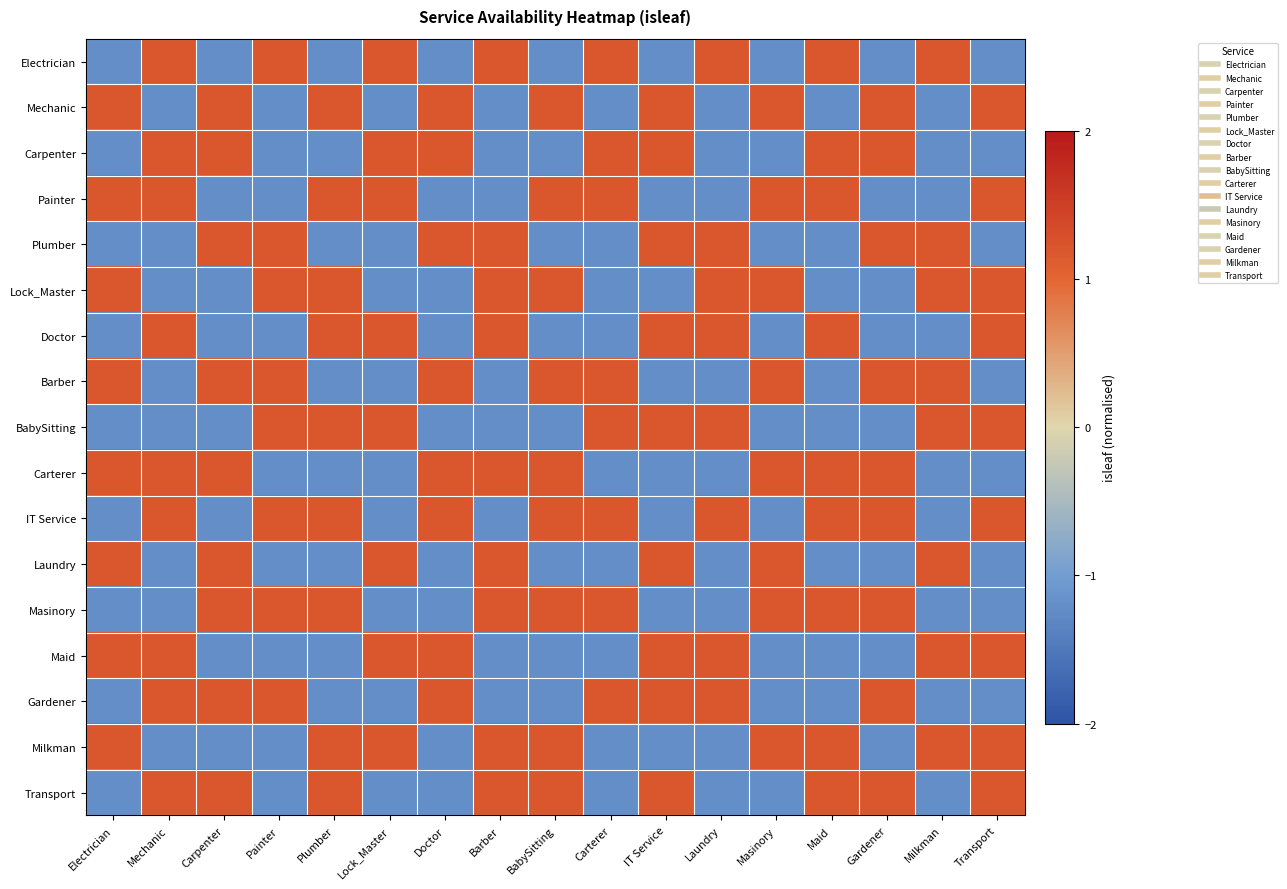

Reading left to right, what are all the values shown in this chart?

Electrician: Electrician=-1.2	Mechanic=1.2	Carpenter=-1.2	Painter=1.2	Plumber=-1.2	Lock_Master=1.2	Doctor=-1.2	Barber=1.2	BabySitting=-1.2	Carterer=1.2	IT Service=-1.2	Laundry=1.2	Masinory=-1.2	Maid=1.2	Gardener=-1.2	Milkman=1.2	Transport=-1.2
Mechanic: Electrician=1.2	Mechanic=-1.2	Carpenter=1.2	Painter=-1.2	Plumber=1.2	Lock_Master=-1.2	Doctor=1.2	Barber=-1.2	BabySitting=1.2	Carterer=-1.2	IT Service=1.2	Laundry=-1.2	Masinory=1.2	Maid=-1.2	Gardener=1.2	Milkman=-1.2	Transport=1.2
Carpenter: Electrician=-1.2	Mechanic=1.2	Carpenter=1.2	Painter=-1.2	Plumber=-1.2	Lock_Master=1.2	Doctor=1.2	Barber=-1.2	BabySitting=-1.2	Carterer=1.2	IT Service=1.2	Laundry=-1.2	Masinory=-1.2	Maid=1.2	Gardener=1.2	Milkman=-1.2	Transport=-1.2
Painter: Electrician=1.2	Mechanic=1.2	Carpenter=-1.2	Painter=-1.2	Plumber=1.2	Lock_Master=1.2	Doctor=-1.2	Barber=-1.2	BabySitting=1.2	Carterer=1.2	IT Service=-1.2	Laundry=-1.2	Masinory=1.2	Maid=1.2	Gardener=-1.2	Milkman=-1.2	Transport=1.2
Plumber: Electrician=-1.2	Mechanic=-1.2	Carpenter=1.2	Painter=1.2	Plumber=-1.2	Lock_Master=-1.2	Doctor=1.2	Barber=1.2	BabySitting=-1.2	Carterer=-1.2	IT Service=1.2	Laundry=1.2	Masinory=-1.2	Maid=-1.2	Gardener=1.2	Milkman=1.2	Transport=-1.2
Lock_Master: Electrician=1.2	Mechanic=-1.2	Carpenter=-1.2	Painter=1.2	Plumber=1.2	Lock_Master=-1.2	Doctor=-1.2	Barber=1.2	BabySitting=1.2	Carterer=-1.2	IT Service=-1.2	Laundry=1.2	Masinory=1.2	Maid=-1.2	Gardener=-1.2	Milkman=1.2	Transport=1.2
Doctor: Electrician=-1.2	Mechanic=1.2	Carpenter=-1.2	Painter=-1.2	Plumber=1.2	Lock_Master=1.2	Doctor=-1.2	Barber=1.2	BabySitting=-1.2	Carterer=-1.2	IT Service=1.2	Laundry=1.2	Masinory=-1.2	Maid=1.2	Gardener=-1.2	Milkman=-1.2	Transport=1.2
Barber: Electrician=1.2	Mechanic=-1.2	Carpenter=1.2	Painter=1.2	Plumber=-1.2	Lock_Master=-1.2	Doctor=1.2	Barber=-1.2	BabySitting=1.2	Carterer=1.2	IT Service=-1.2	Laundry=-1.2	Masinory=1.2	Maid=-1.2	Gardener=1.2	Milkman=1.2	Transport=-1.2
BabySitting: Electrician=-1.2	Mechanic=-1.2	Carpenter=-1.2	Painter=1.2	Plumber=1.2	Lock_Master=1.2	Doctor=-1.2	Barber=-1.2	BabySitting=-1.2	Carterer=1.2	IT Service=1.2	Laundry=1.2	Masinory=-1.2	Maid=-1.2	Gardener=-1.2	Milkman=1.2	Transport=1.2
Carterer: Electrician=1.2	Mechanic=1.2	Carpenter=1.2	Painter=-1.2	Plumber=-1.2	Lock_Master=-1.2	Doctor=1.2	Barber=1.2	BabySitting=1.2	Carterer=-1.2	IT Service=-1.2	Laundry=-1.2	Masinory=1.2	Maid=1.2	Gardener=1.2	Milkman=-1.2	Transport=-1.2
IT Service: Electrician=-1.2	Mechanic=1.2	Carpenter=-1.2	Painter=1.2	Plumber=1.2	Lock_Master=-1.2	Doctor=1.2	Barber=-1.2	BabySitting=1.2	Carterer=1.2	IT Service=-1.2	Laundry=1.2	Masinory=-1.2	Maid=1.2	Gardener=1.2	Milkman=-1.2	Transport=1.2
Laundry: Electrician=1.2	Mechanic=-1.2	Carpenter=1.2	Painter=-1.2	Plumber=-1.2	Lock_Master=1.2	Doctor=-1.2	Barber=1.2	BabySitting=-1.2	Carterer=-1.2	IT Service=1.2	Laundry=-1.2	Masinory=1.2	Maid=-1.2	Gardener=-1.2	Milkman=1.2	Transport=-1.2
Masinory: Electrician=-1.2	Mechanic=-1.2	Carpenter=1.2	Painter=1.2	Plumber=1.2	Lock_Master=-1.2	Doctor=-1.2	Barber=1.2	BabySitting=1.2	Carterer=1.2	IT Service=-1.2	Laundry=-1.2	Masinory=1.2	Maid=1.2	Gardener=1.2	Milkman=-1.2	Transport=-1.2
Maid: Electrician=1.2	Mechanic=1.2	Carpenter=-1.2	Painter=-1.2	Plumber=-1.2	Lock_Master=1.2	Doctor=1.2	Barber=-1.2	BabySitting=-1.2	Carterer=-1.2	IT Service=1.2	Laundry=1.2	Masinory=-1.2	Maid=-1.2	Gardener=-1.2	Milkman=1.2	Transport=1.2
Gardener: Electrician=-1.2	Mechanic=1.2	Carpenter=1.2	Painter=1.2	Plumber=-1.2	Lock_Master=-1.2	Doctor=1.2	Barber=-1.2	BabySitting=-1.2	Carterer=1.2	IT Service=1.2	Laundry=1.2	Masinory=-1.2	Maid=-1.2	Gardener=1.2	Milkman=-1.2	Transport=-1.2
Milkman: Electrician=1.2	Mechanic=-1.2	Carpenter=-1.2	Painter=-1.2	Plumber=1.2	Lock_Master=1.2	Doctor=-1.2	Barber=1.2	BabySitting=1.2	Carterer=-1.2	IT Service=-1.2	Laundry=-1.2	Masinory=1.2	Maid=1.2	Gardener=-1.2	Milkman=1.2	Transport=1.2
Transport: Electrician=-1.2	Mechanic=1.2	Carpenter=1.2	Painter=-1.2	Plumber=1.2	Lock_Master=-1.2	Doctor=-1.2	Barber=1.2	BabySitting=1.2	Carterer=-1.2	IT Service=1.2	Laundry=-1.2	Masinory=-1.2	Maid=1.2	Gardener=1.2	Milkman=-1.2	Transport=1.2